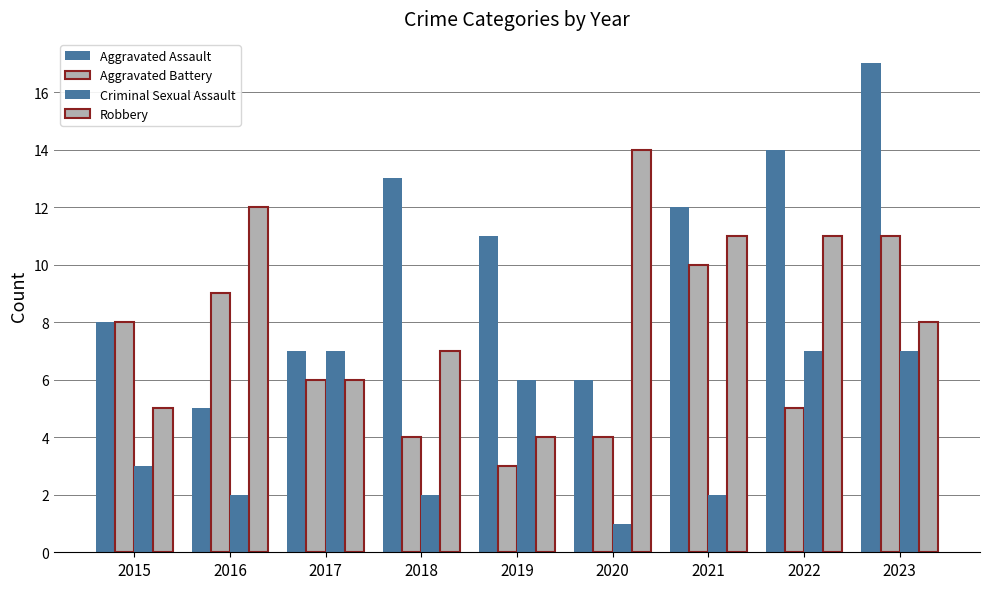

True or false: Aggravated Assault has a value of 5 at 2016.

True